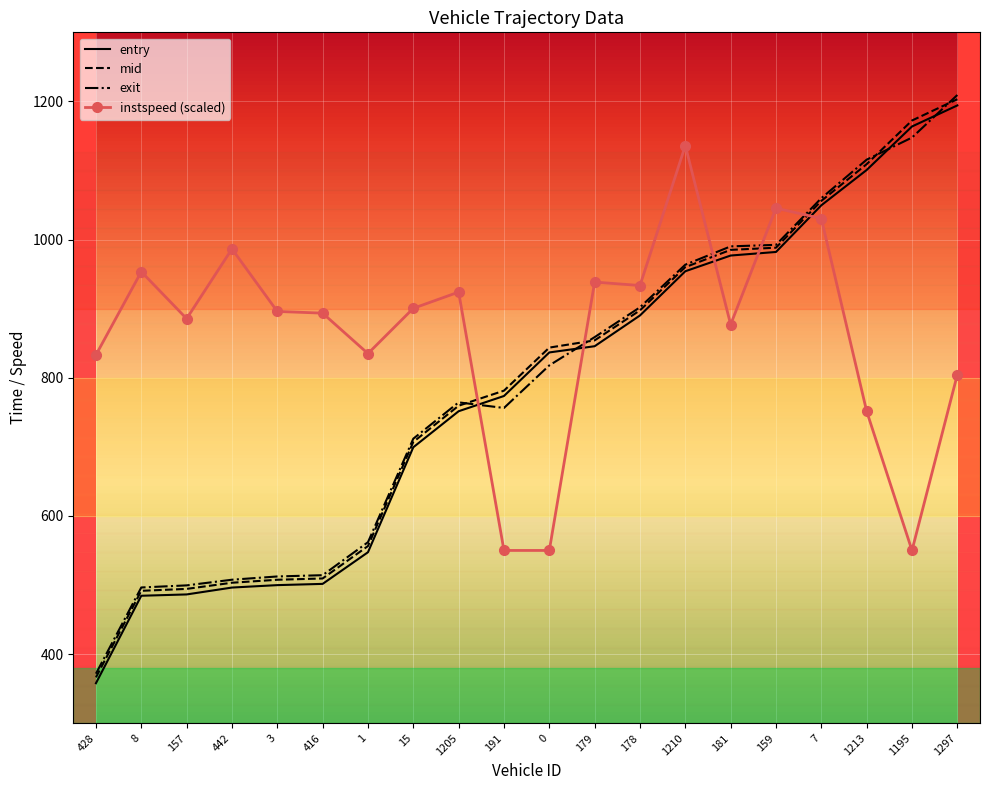

What is the average value of the entry series?

779.6